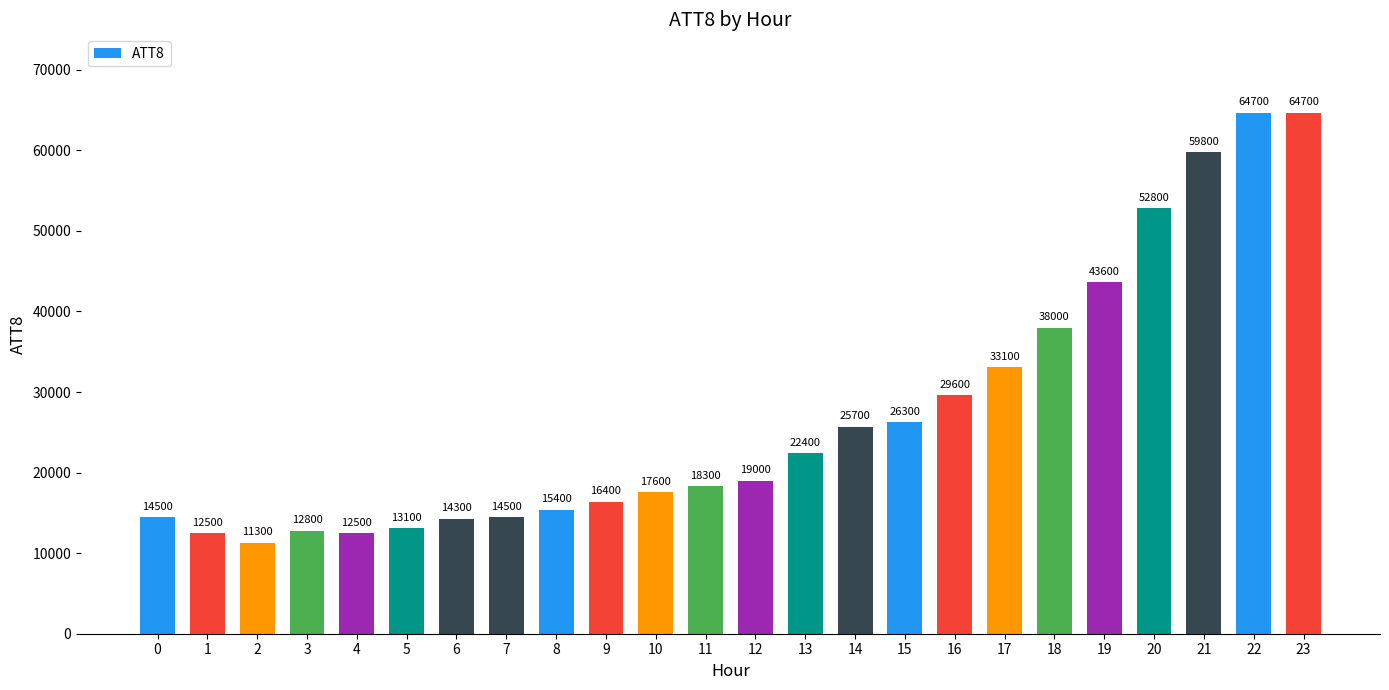

The chart shows a value of 18492 at 3. True or false?

False